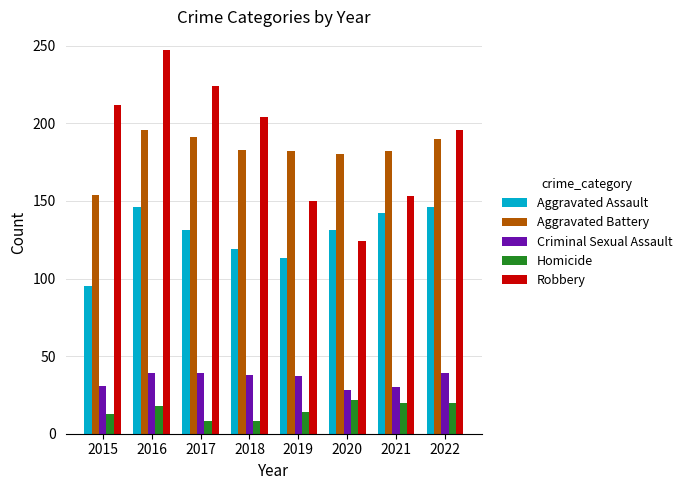

The value of Aggravated Battery at 2021 is 182. True or false?

True